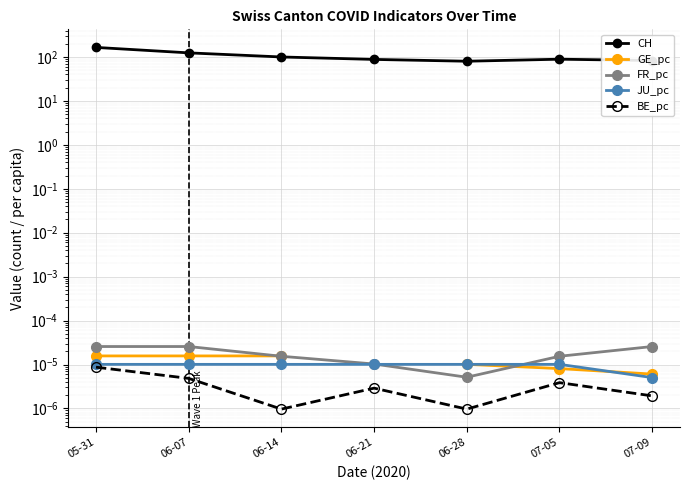

What is the total value across all series at 07-09?

83.0